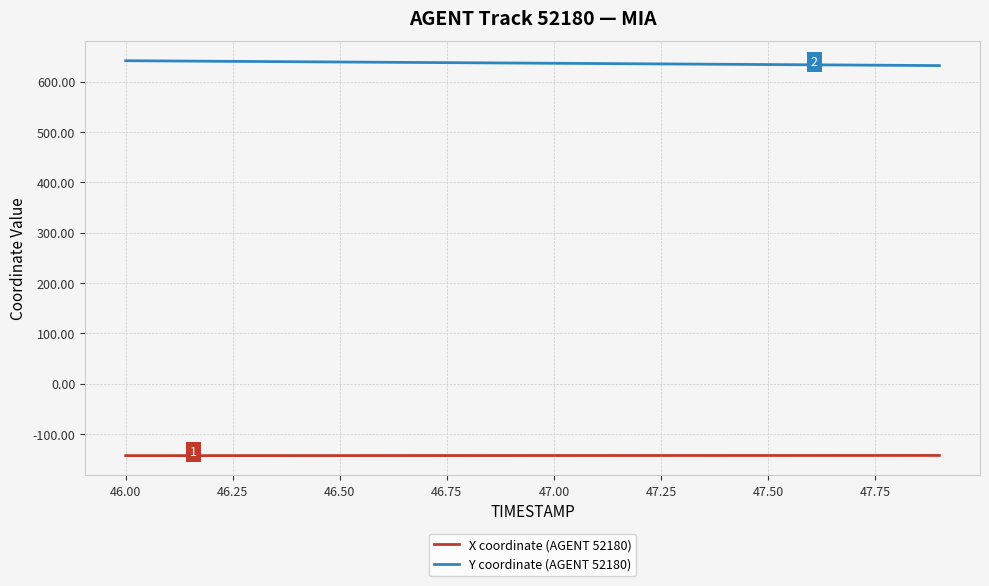

What is the sum of all X coordinate (AGENT 52180) values?

-2858.2